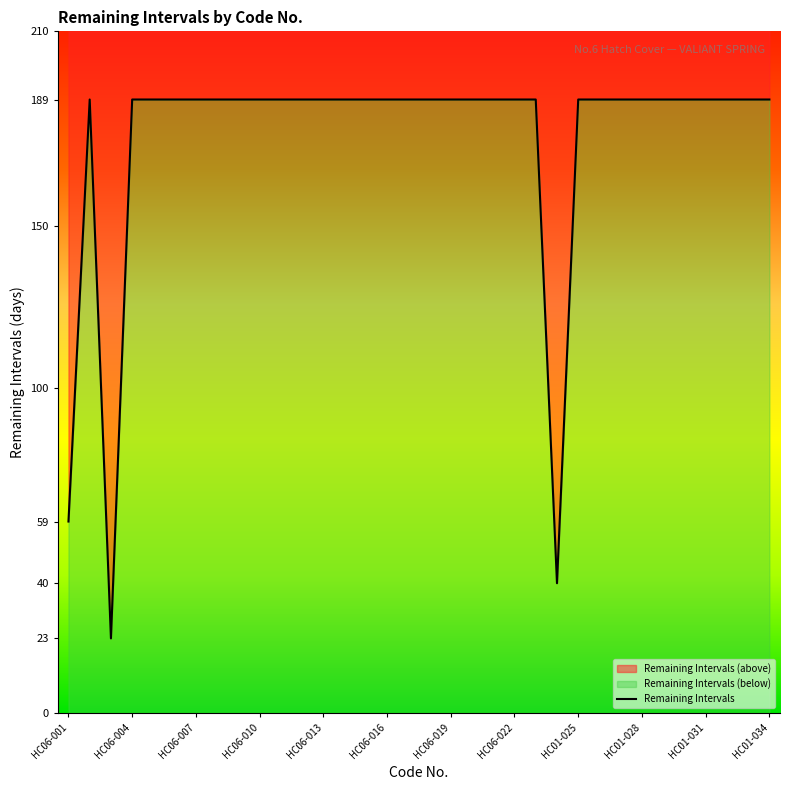

What is the sum of the values at HC06-005 and HC06-007?

378